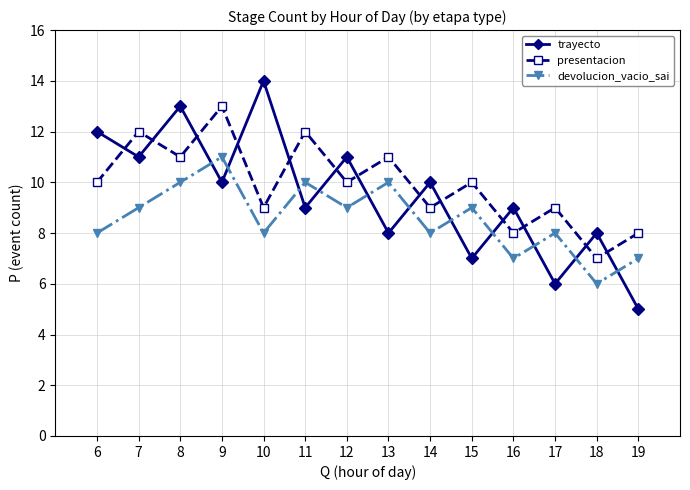

List the series in order of their peak value, highest first.

trayecto, presentacion, devolucion_vacio_sai